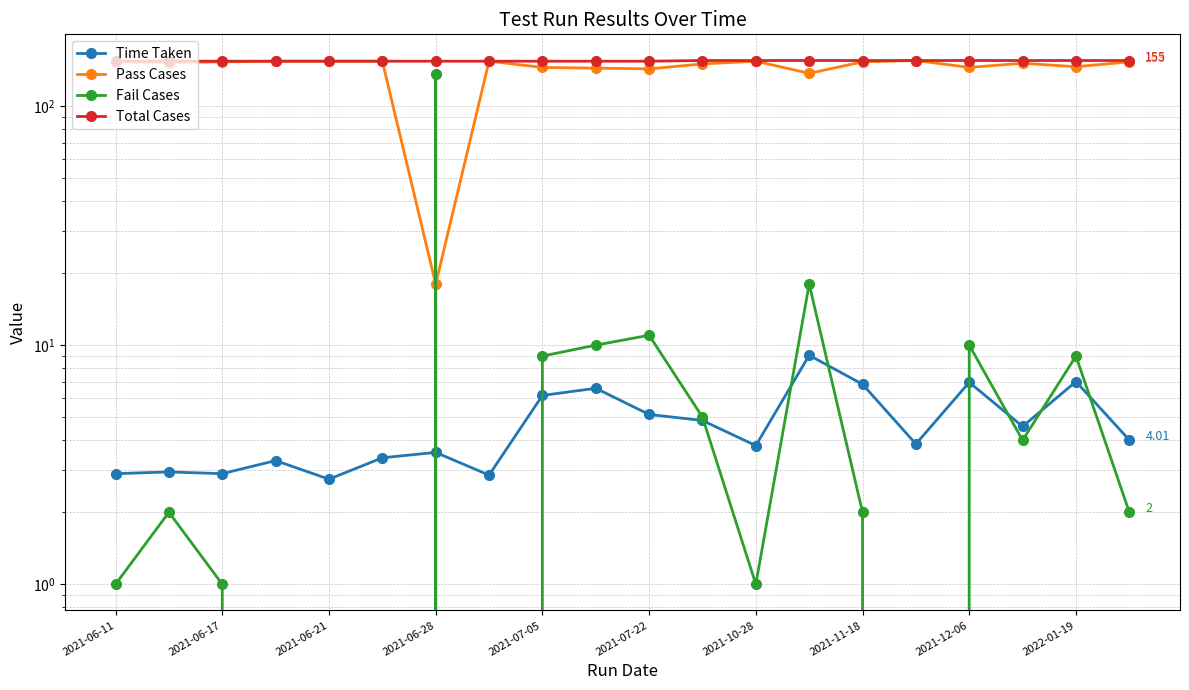

What is the difference between the Pass Cases values at 10 and 17?

8.0